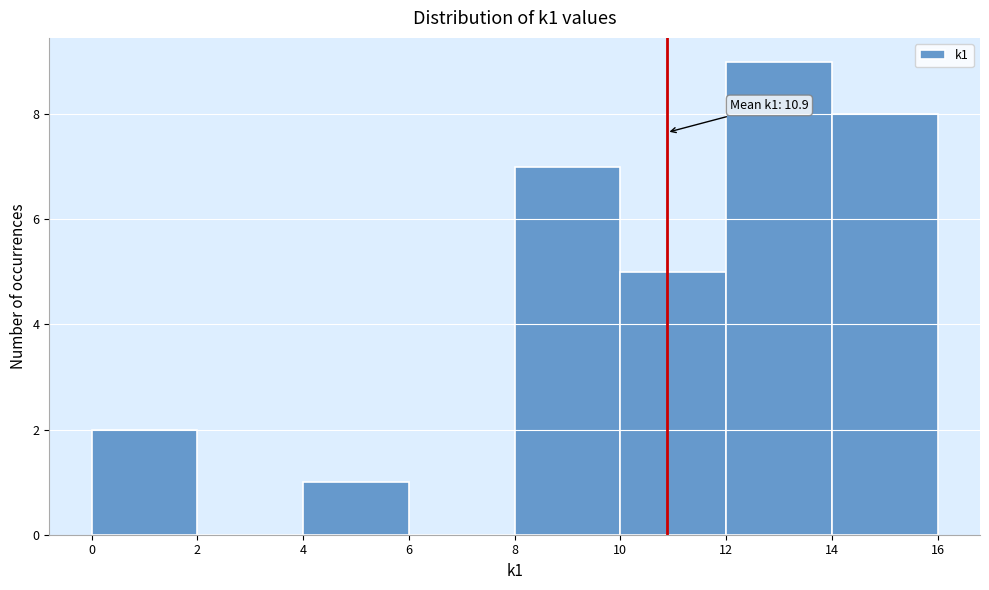

Which range on the x-axis has the tallest bar?

12 to 14